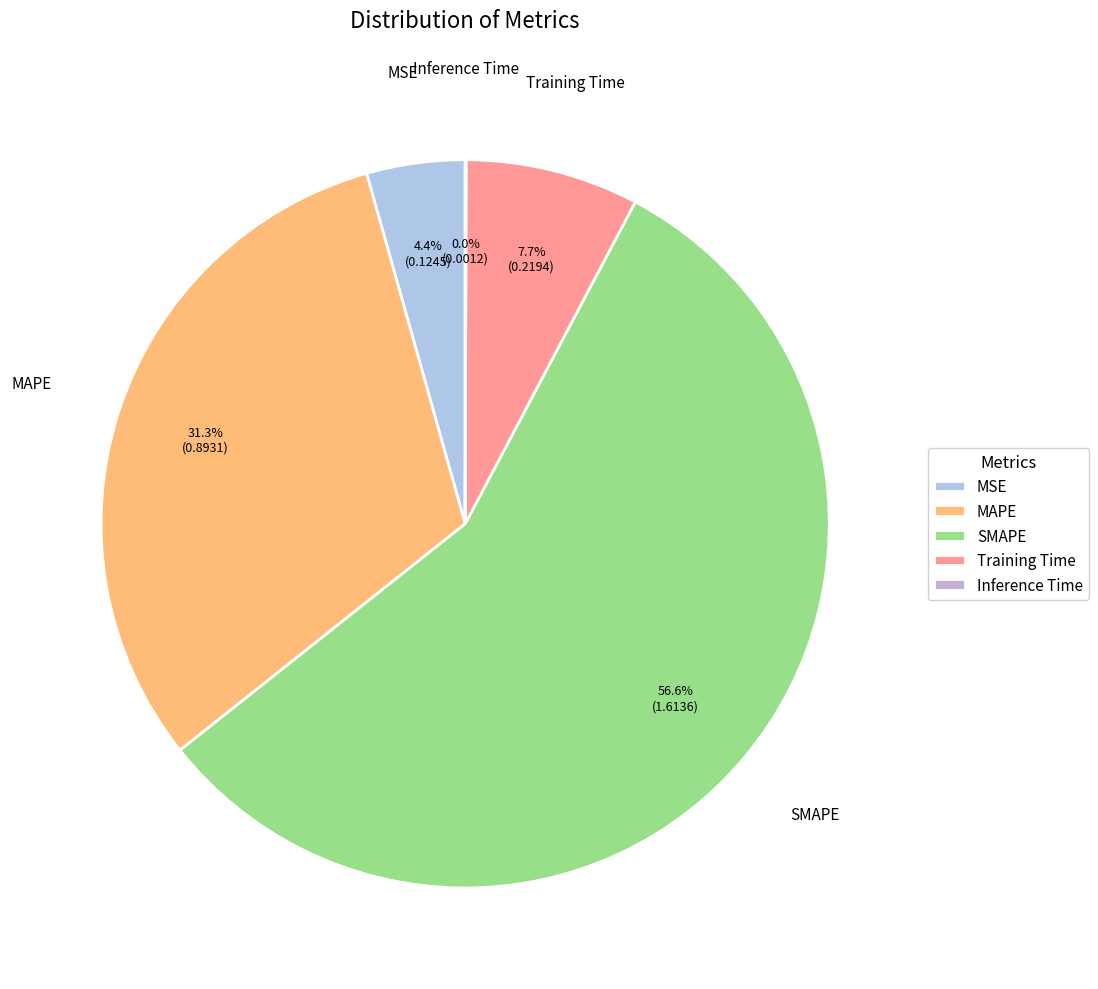

Which category accounts for the majority?

SMAPE